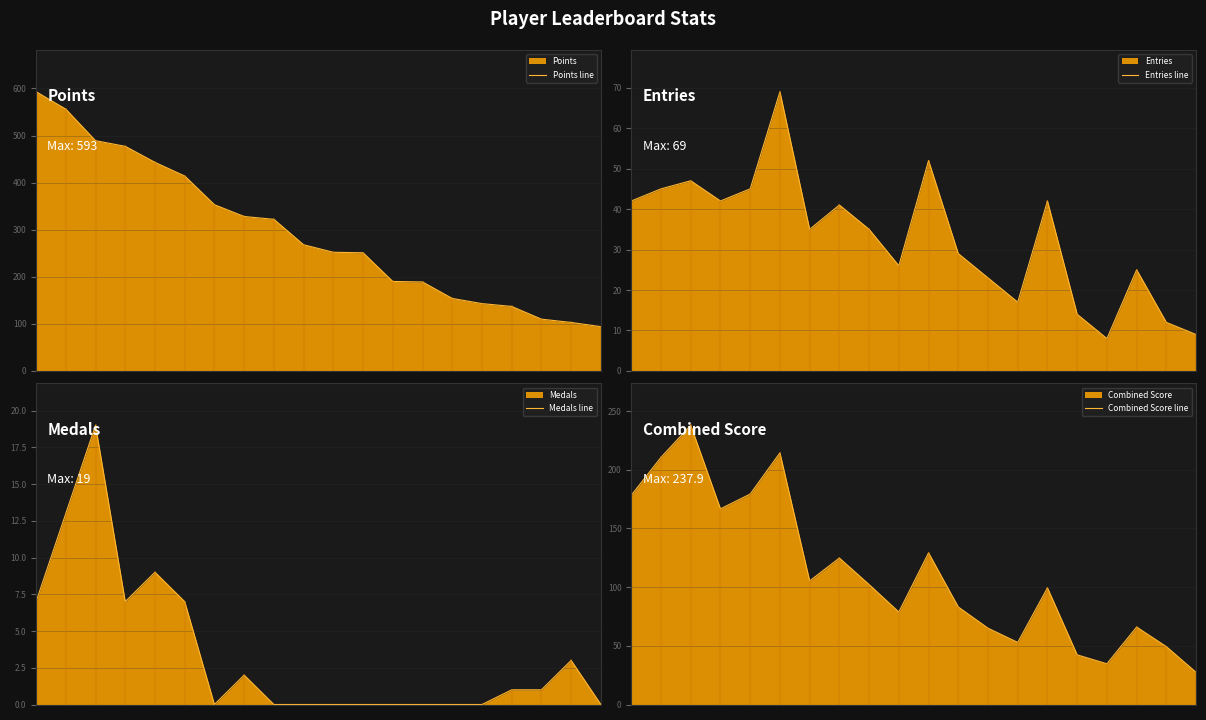

Which series has the largest range (max minus min)?

Points line